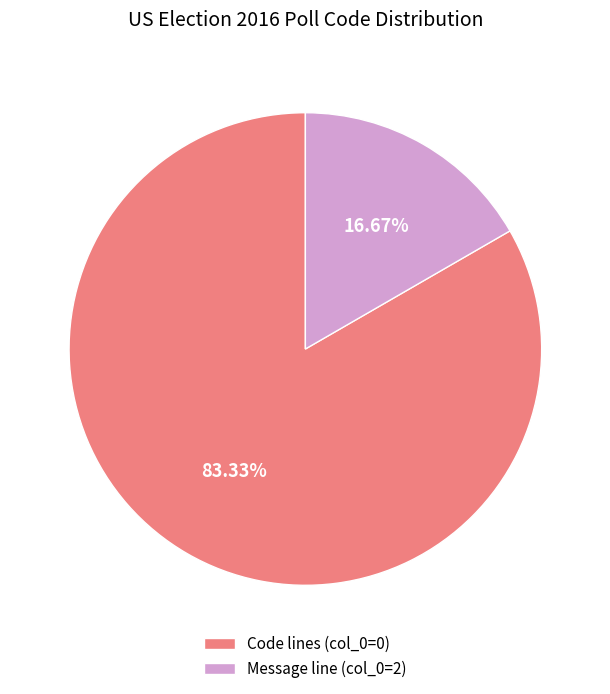

Which has a higher value, Code lines (col_0=0) or Message line (col_0=2)?

Code lines (col_0=0)